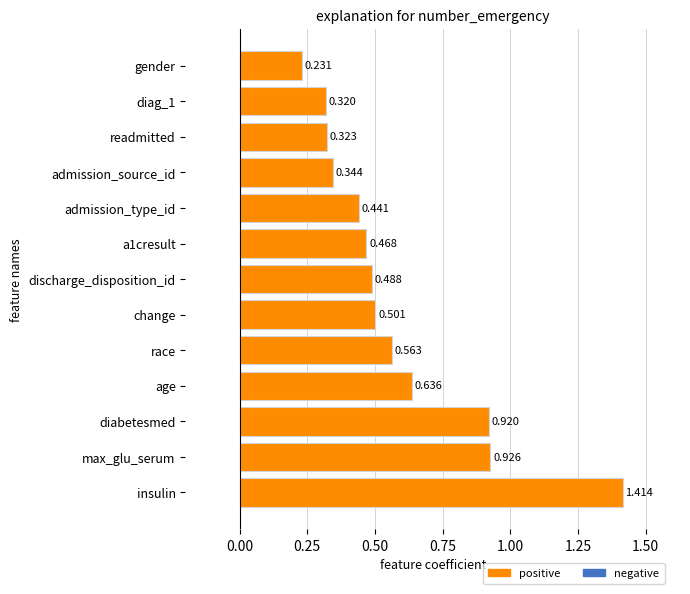

How many categories are shown in the chart?

13